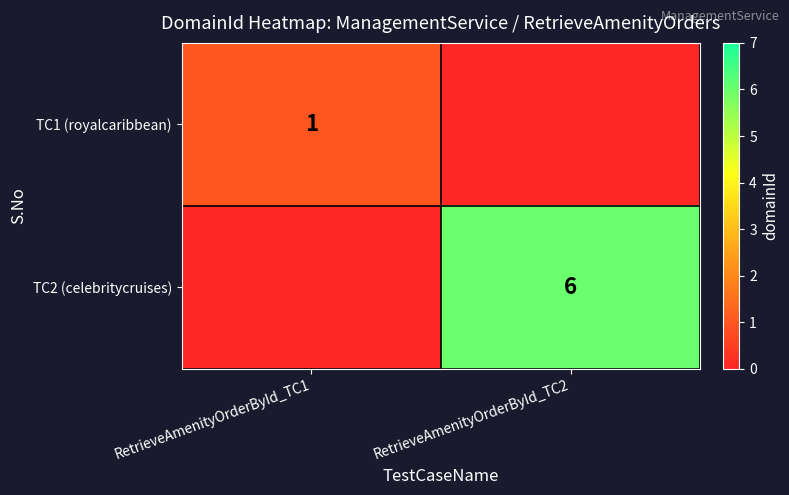

The TC1 (royalcaribbean) series shows 1 at RetrieveAmenityOrderById_TC1. True or false?

True